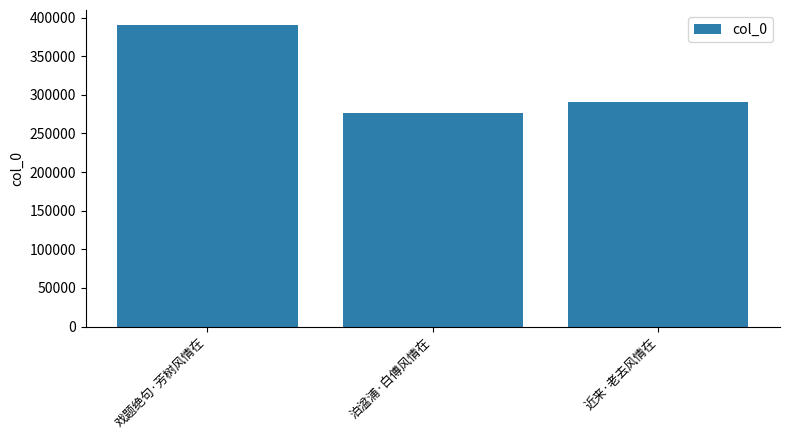

Rank the categories by value from highest to lowest.

戏题绝句·芳树风情在, 近来·老去风情在, 泊湓浦·白傅风情在